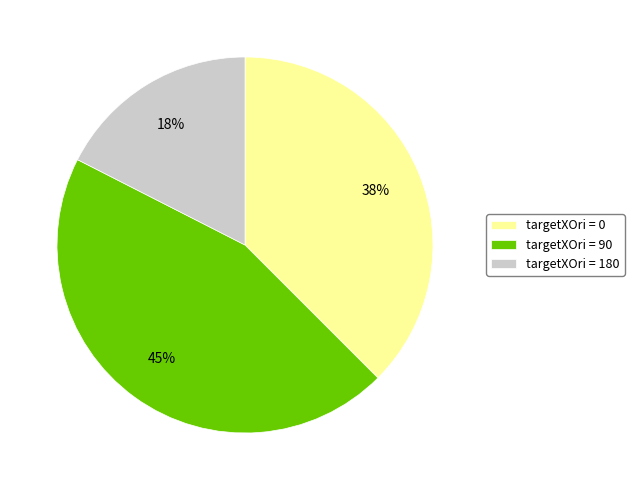

Is there a majority slice in this chart?

No